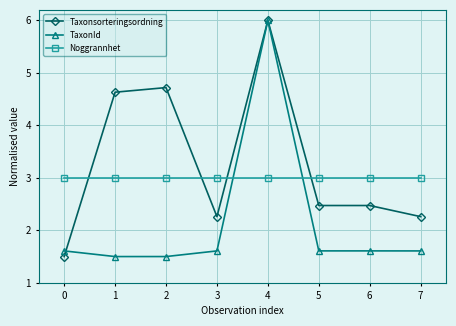

Rank the series at 5 from lowest to highest value.

TaxonId, Taxonsorteringsordning, Noggrannhet